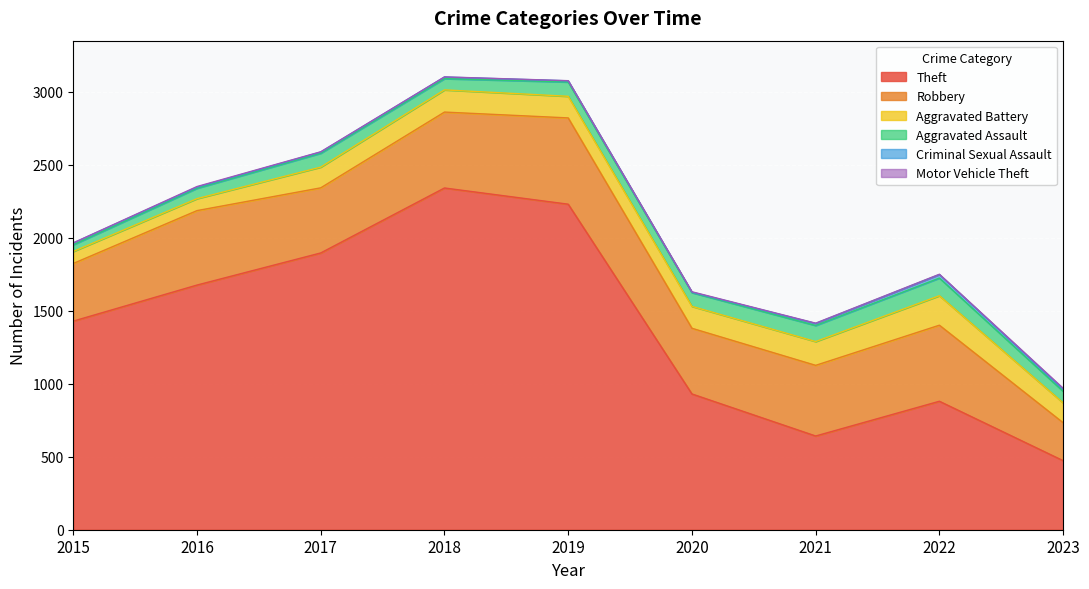

True or false: Robbery has a value of 901 at 2016.

False